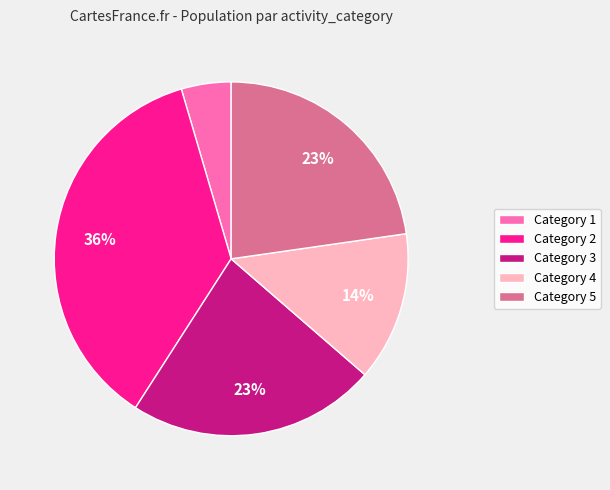

What is the smallest slice in the pie chart?

Category 1